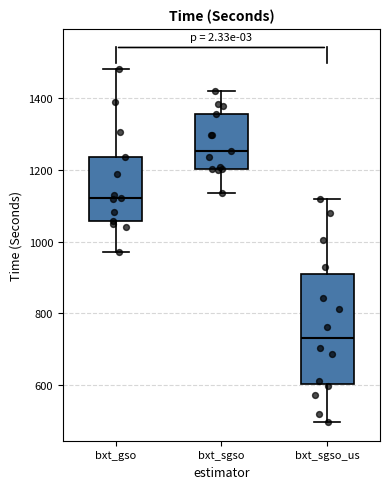

Which box is the tallest, from its lower edge to its upper edge?

bxt_sgso_us